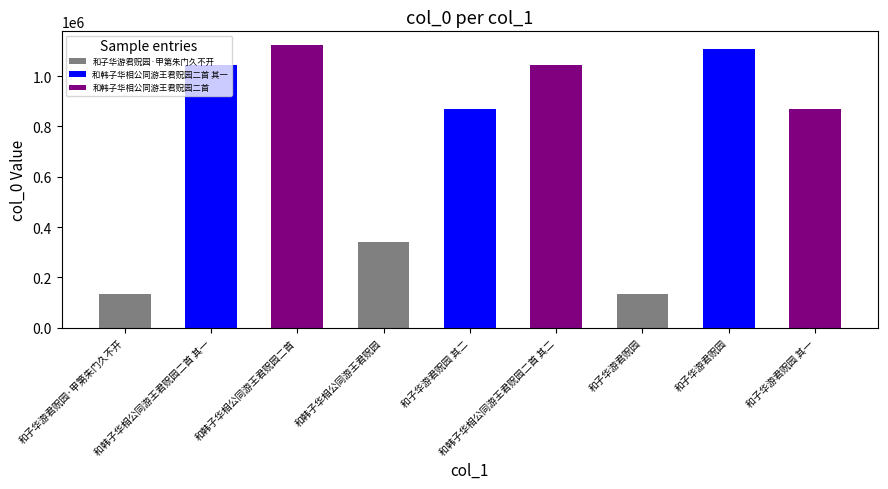

The chart shows a value of 869165 at 和子华游君贶园 其一. True or false?

True